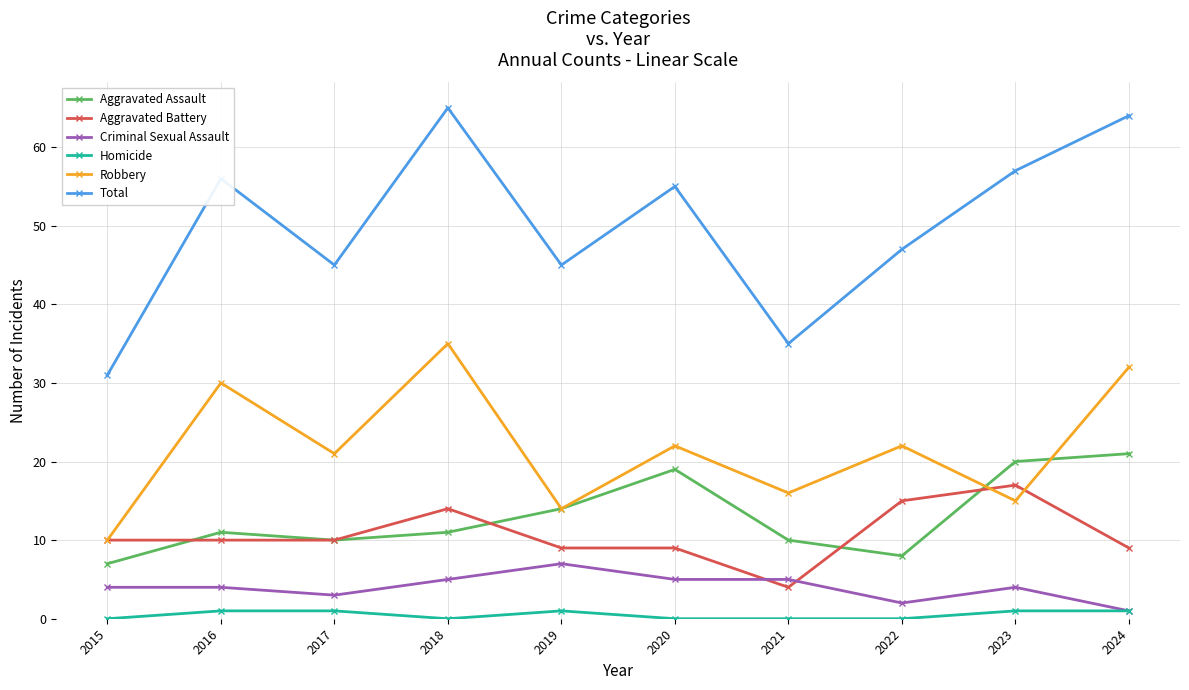

Is this an area chart (filled region under the line)?

No